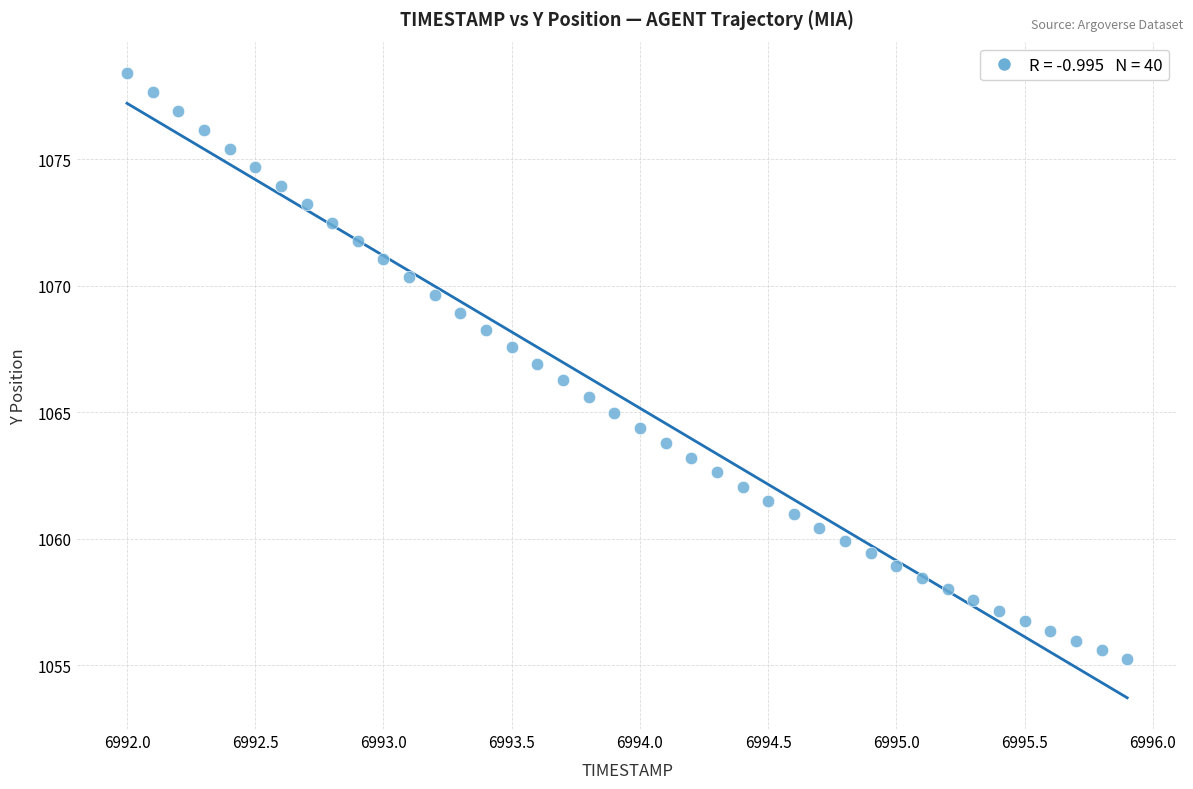

What is the range of Y values (max minus min)?

23.2